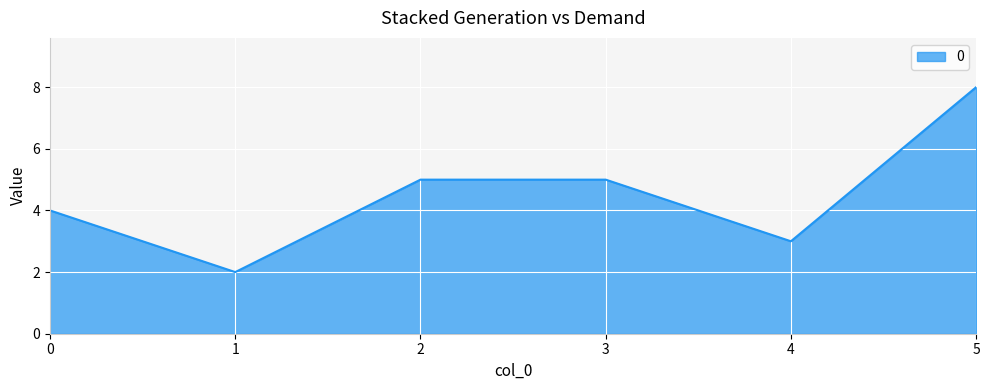

At which category does the chart reach its minimum across all series?

1